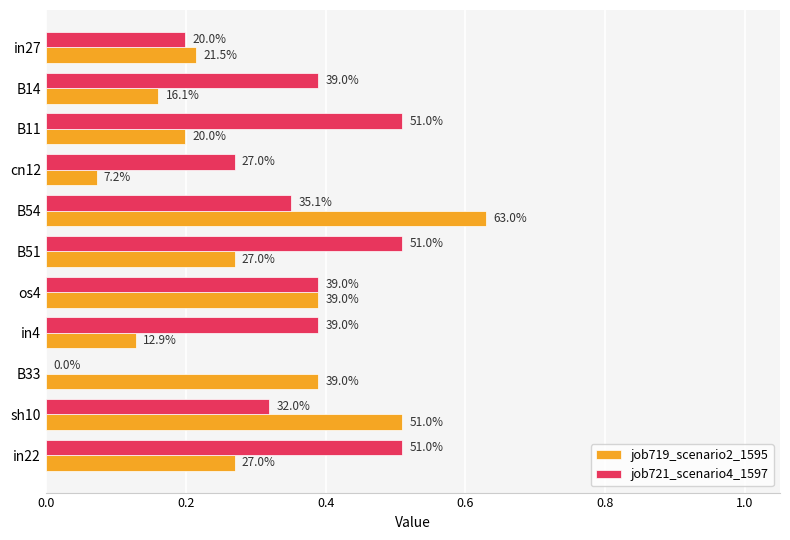

What are all the series names shown in the legend?

job719_scenario2_1595, job721_scenario4_1597